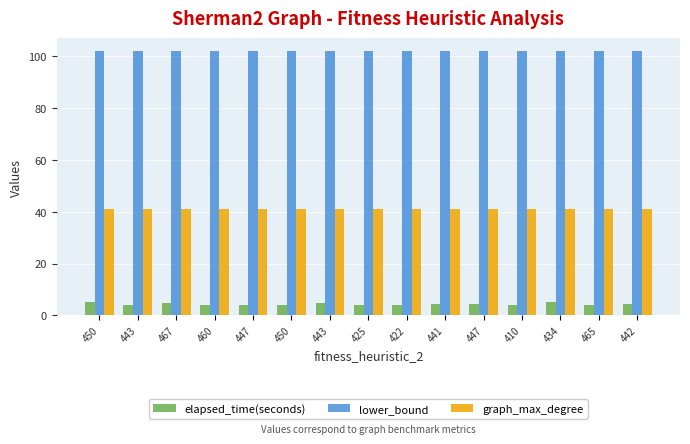

Does the chart contain any negative values?

No